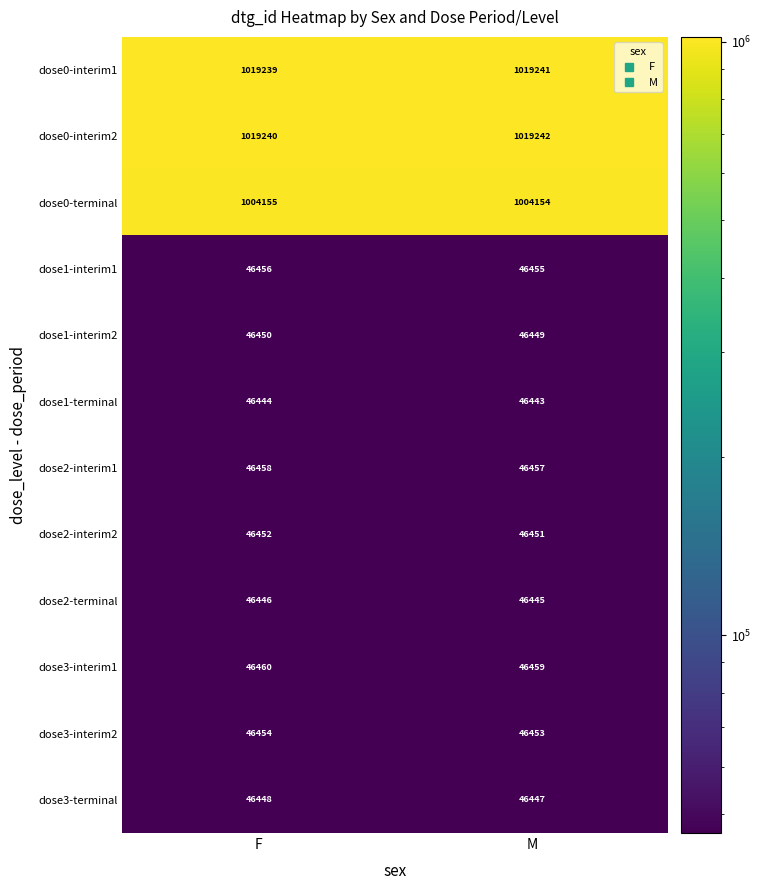

Is it true that dose1-terminal equals 46444 at F?

True